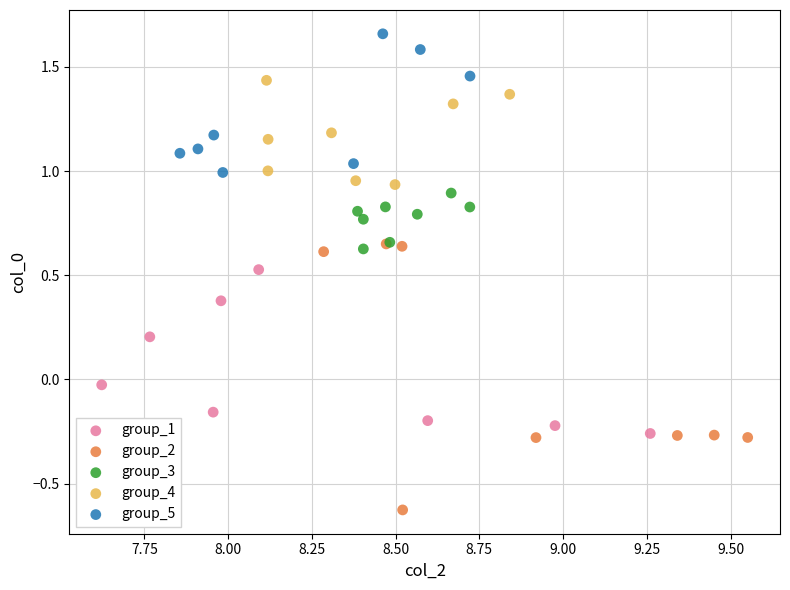

Which series reaches the minimum Y coordinate?

group_2